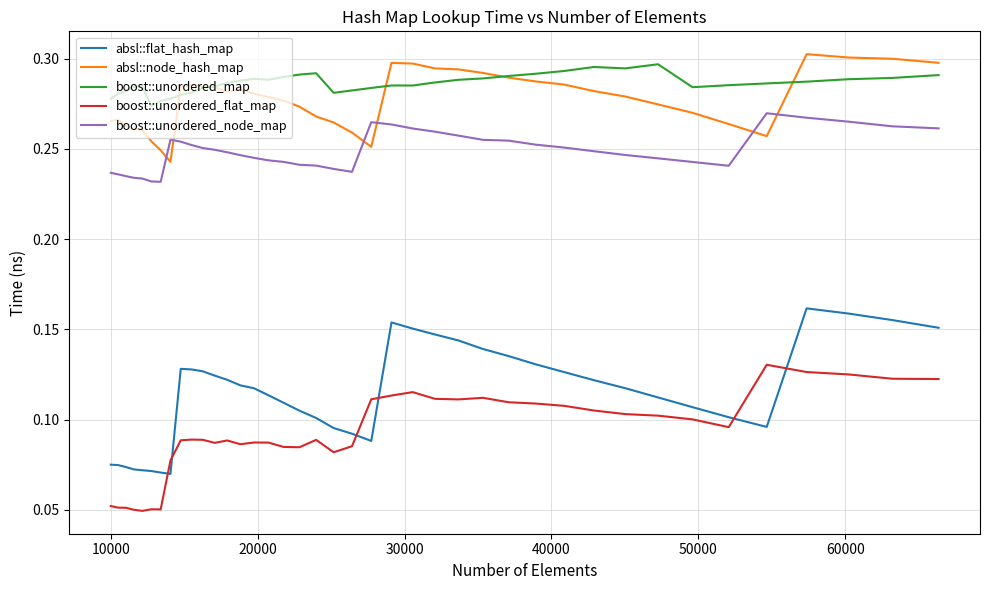

What are all the series names shown in the legend?

absl::flat_hash_map, absl::node_hash_map, boost::unordered_map, boost::unordered_flat_map, boost::unordered_node_map